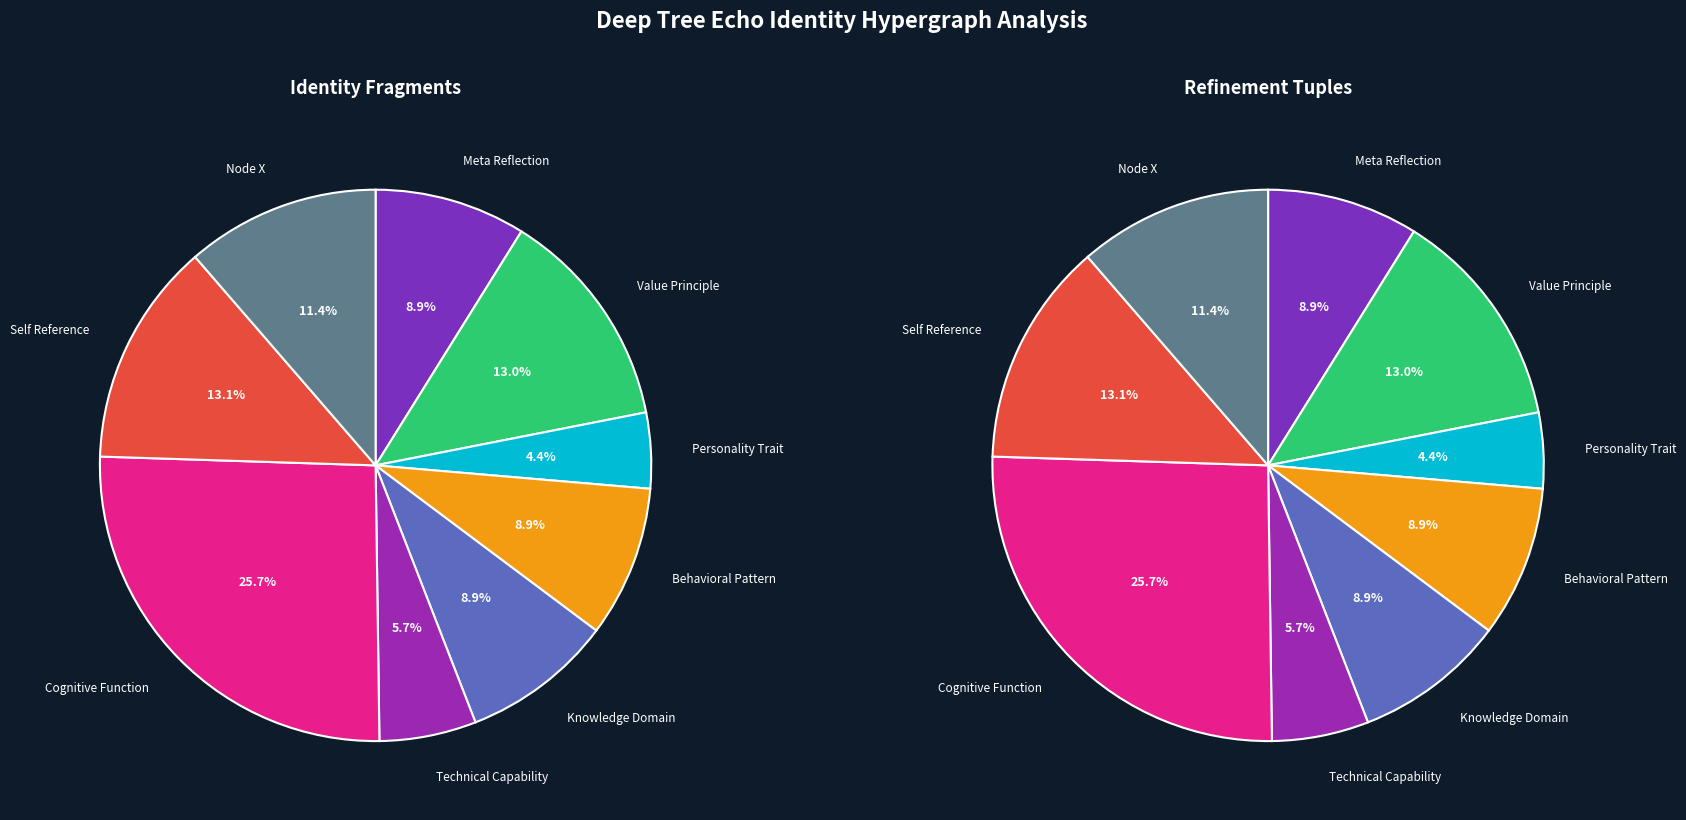

Do 2 and 4 together represent more than half of the pie?

No